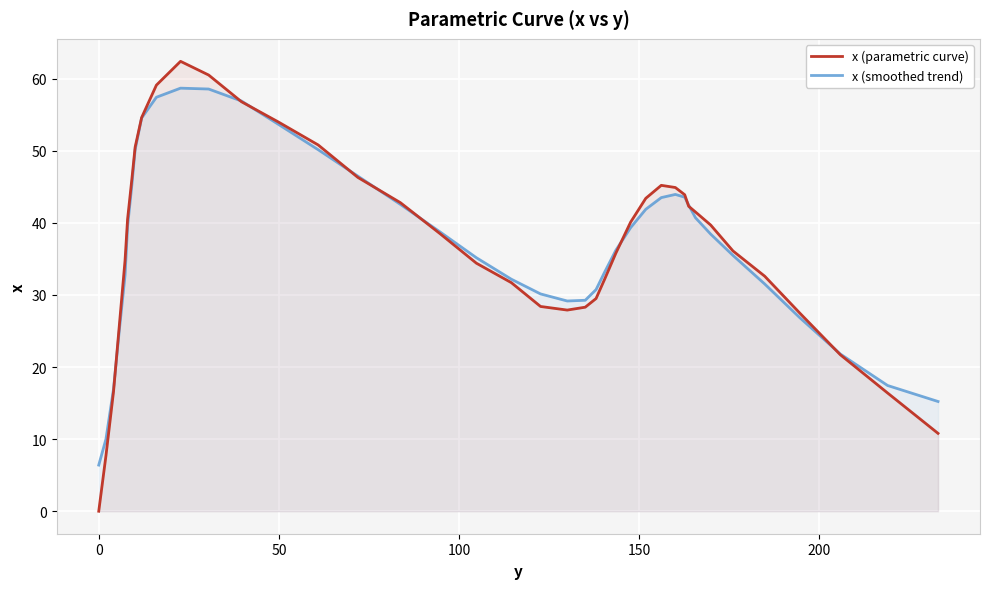

What is the minimum value for x (smoothed trend)?

6.4